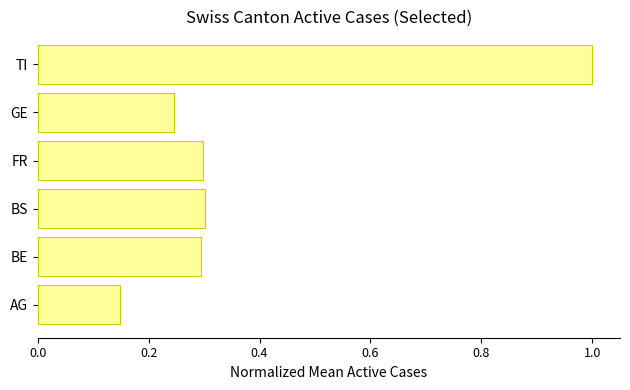

What is the change in value from AG to BE?

+0.1